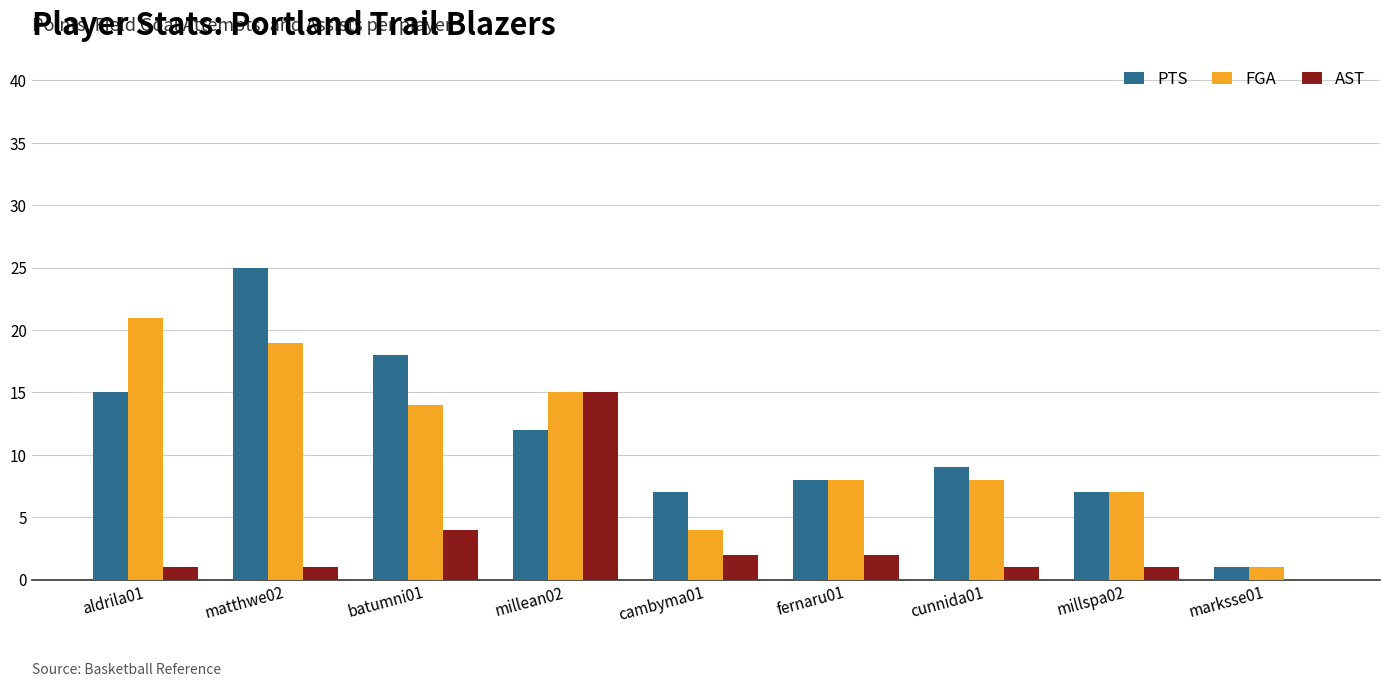

Is it true that FGA equals 4 at cambyma01?

True